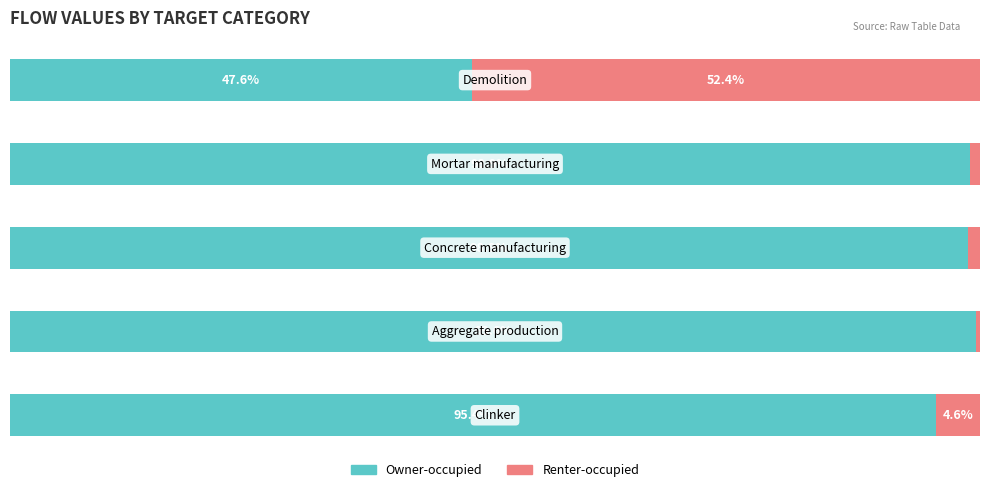

Which series has the largest range (max minus min)?

Renter-occupied